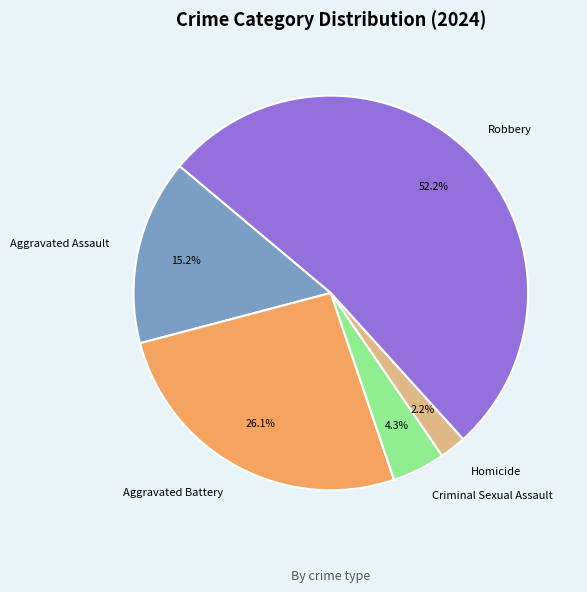

Does Robbery account for over 50% of the chart?

Yes